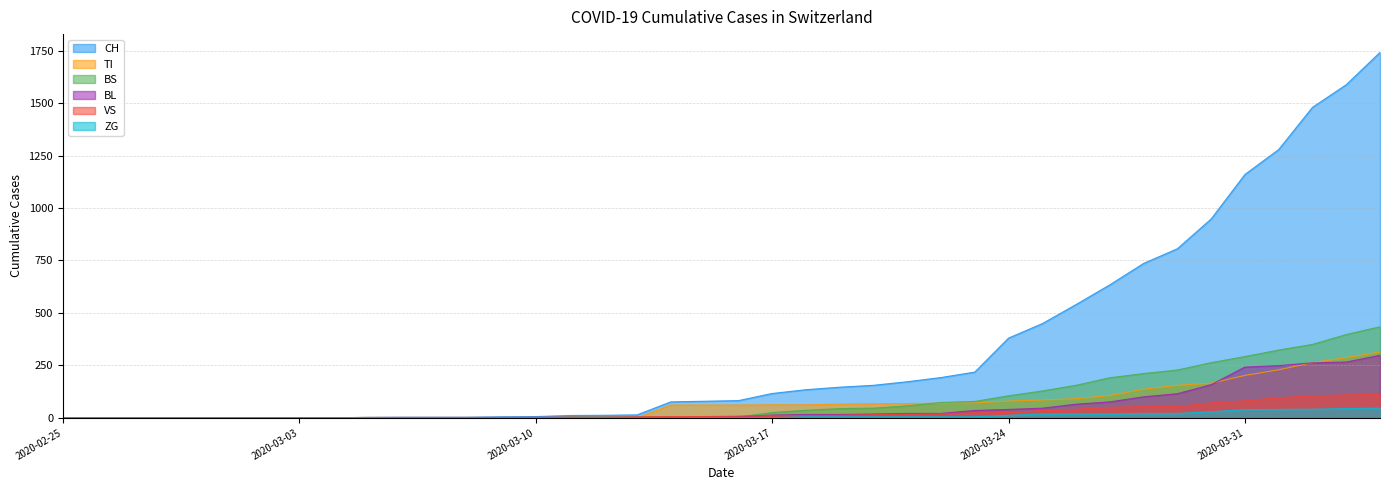

How many values in BS are above zero?

24